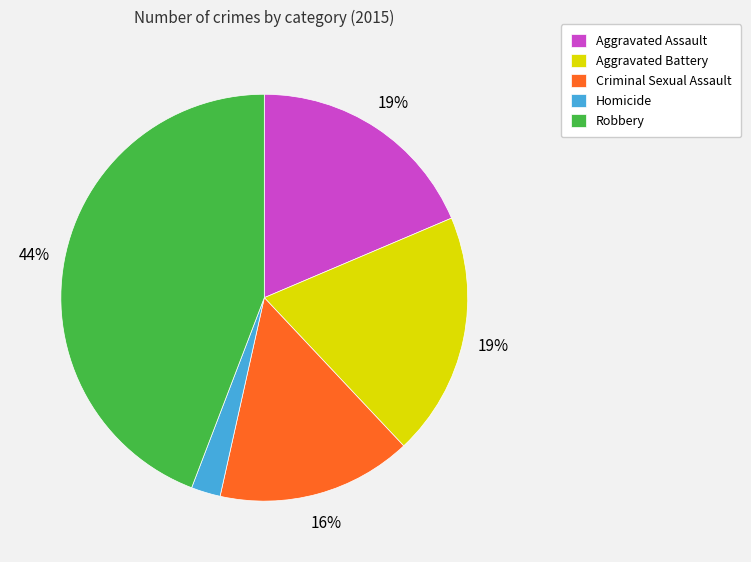

To the nearest percent, what percentage of the pie is Criminal Sexual Assault?

16%